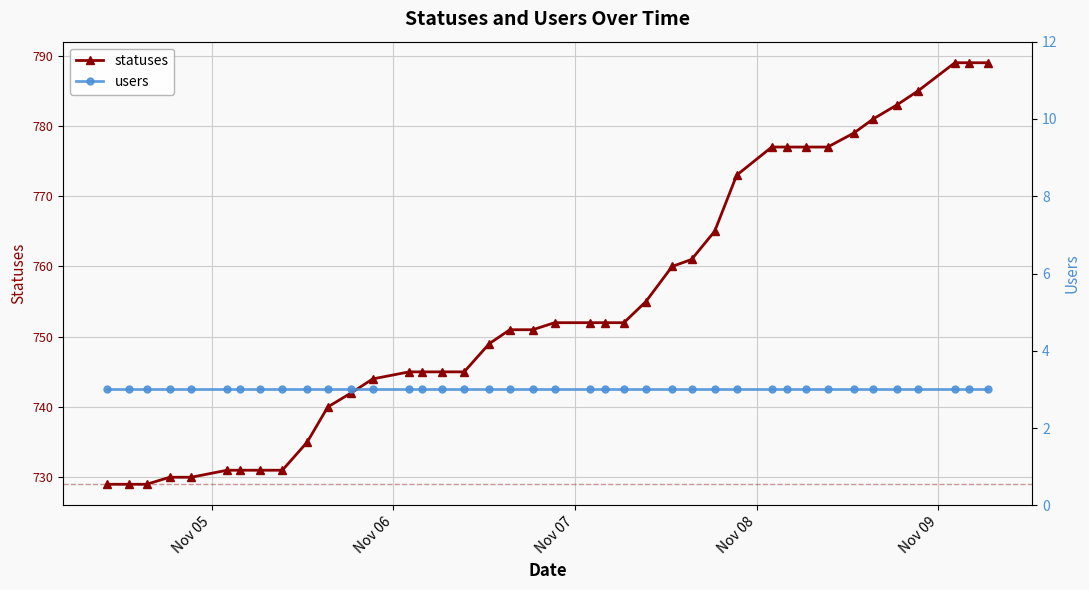

True or false: users and statuses cross at least once.

False